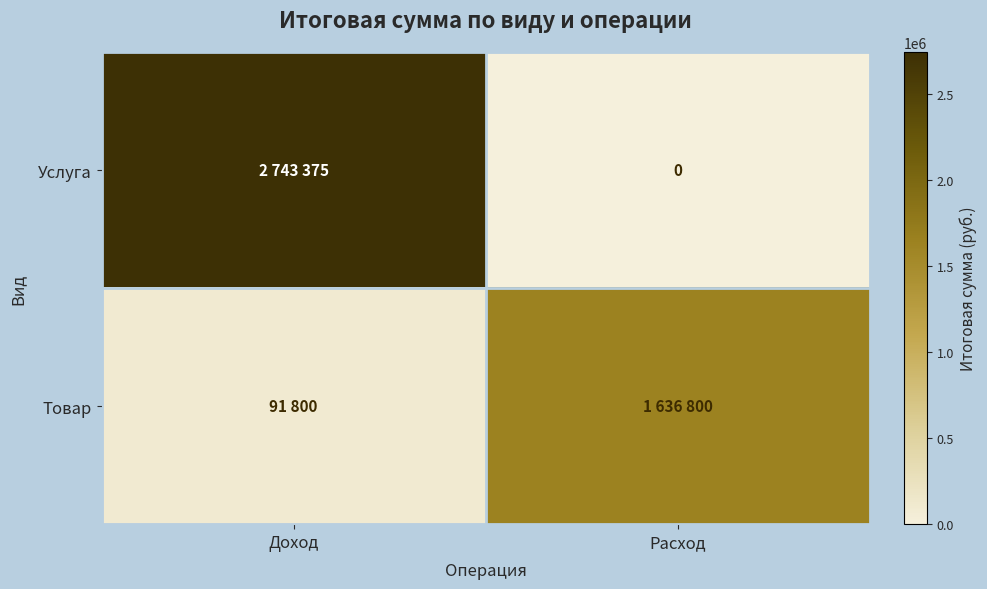

How many data points does each series have?

2